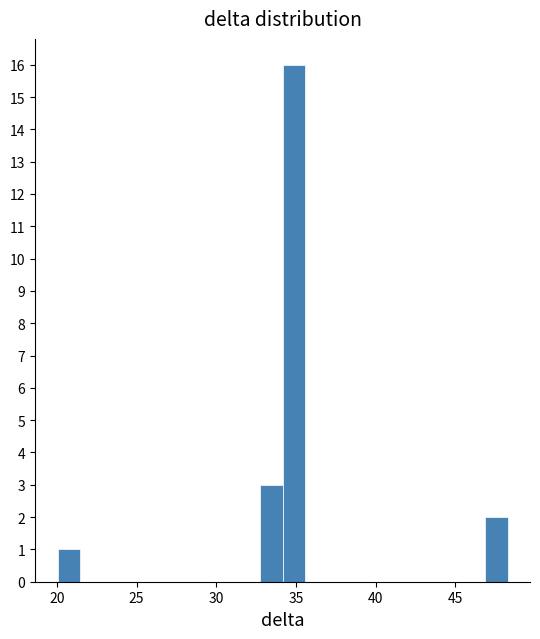

Read against the x-axis, roughly where is the centre of the tallest bar?

35.0